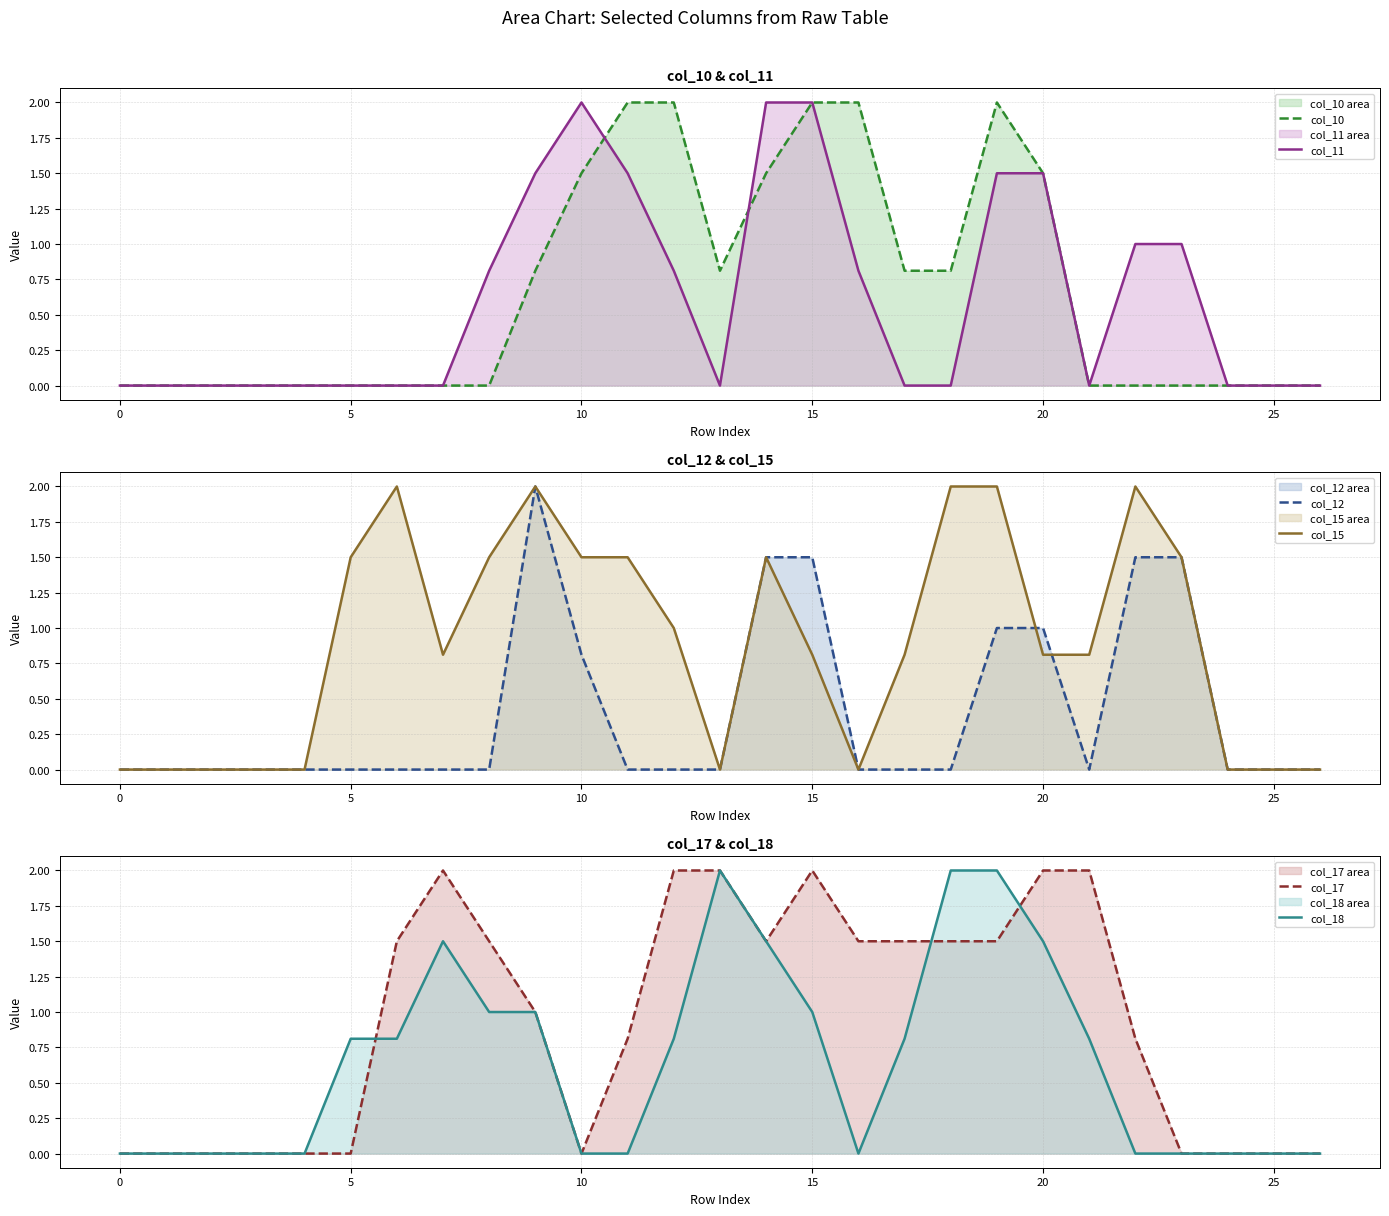

Which has a higher value, 25 or 22?

25